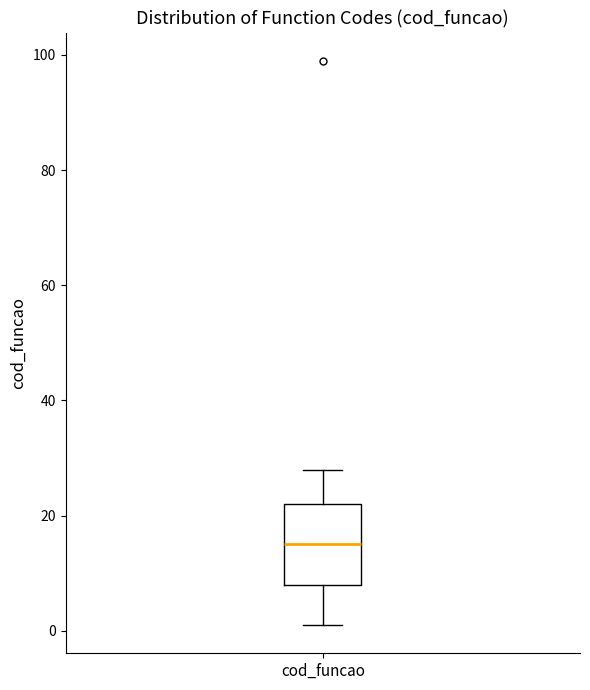

Read this box plot against the y-axis: the position of the median line, the range covered by the box, and the ends of both whiskers. The values are not printed on the chart, so give them approximately, as read against the axis.

median 16, box 8 to 22, whiskers 2 to 28